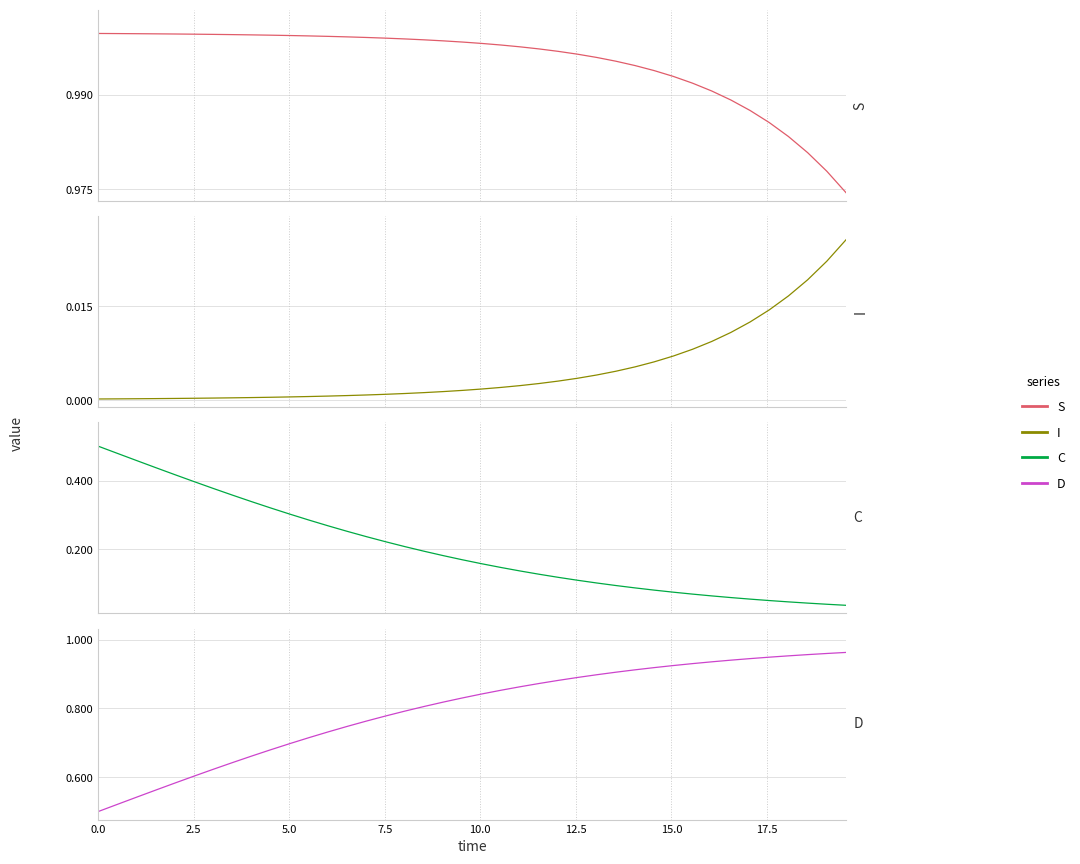

Rank the series by their average value, from highest to lowest.

S, D, C, I